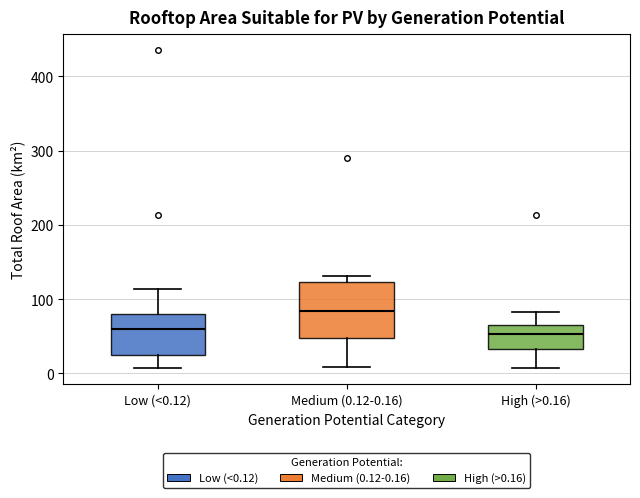

Reading left to right, transcribe this box plot: for each box, give where its median line is, the range the box spans, and where its two whiskers end, as read against the y-axis. The values are not printed on the chart, so give them approximately, as read against the axis.

Low (<0.12): median 60, box 30 to 80, whiskers 10 to 110
Medium (0.12-0.16): median 80, box 50 to 120, whiskers 10 to 130
High (>0.16): median 50, box 30 to 70, whiskers 10 to 80